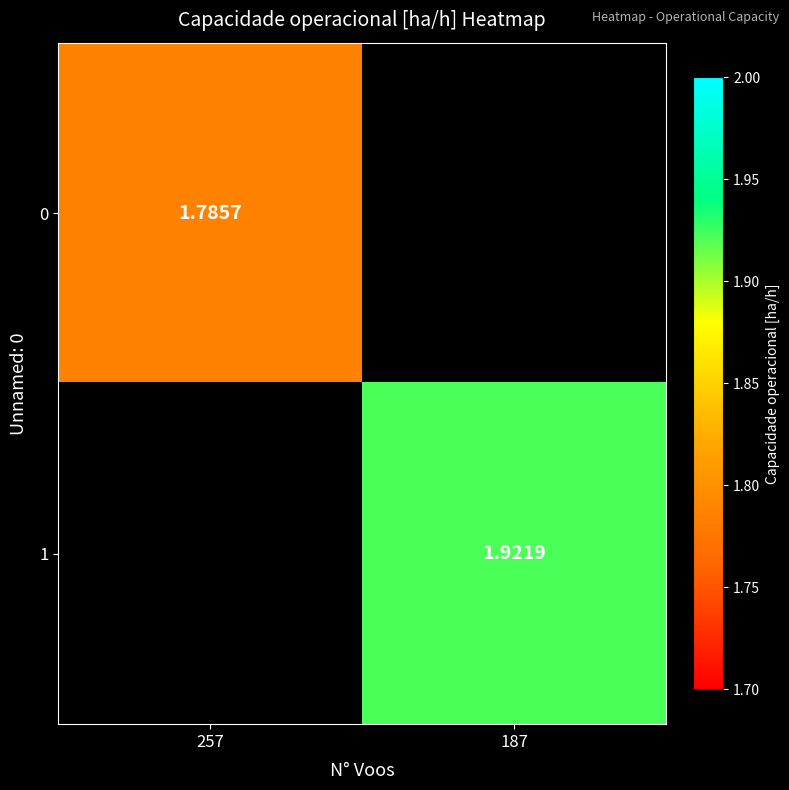

At how many categories does at least one series exceed 1?

2